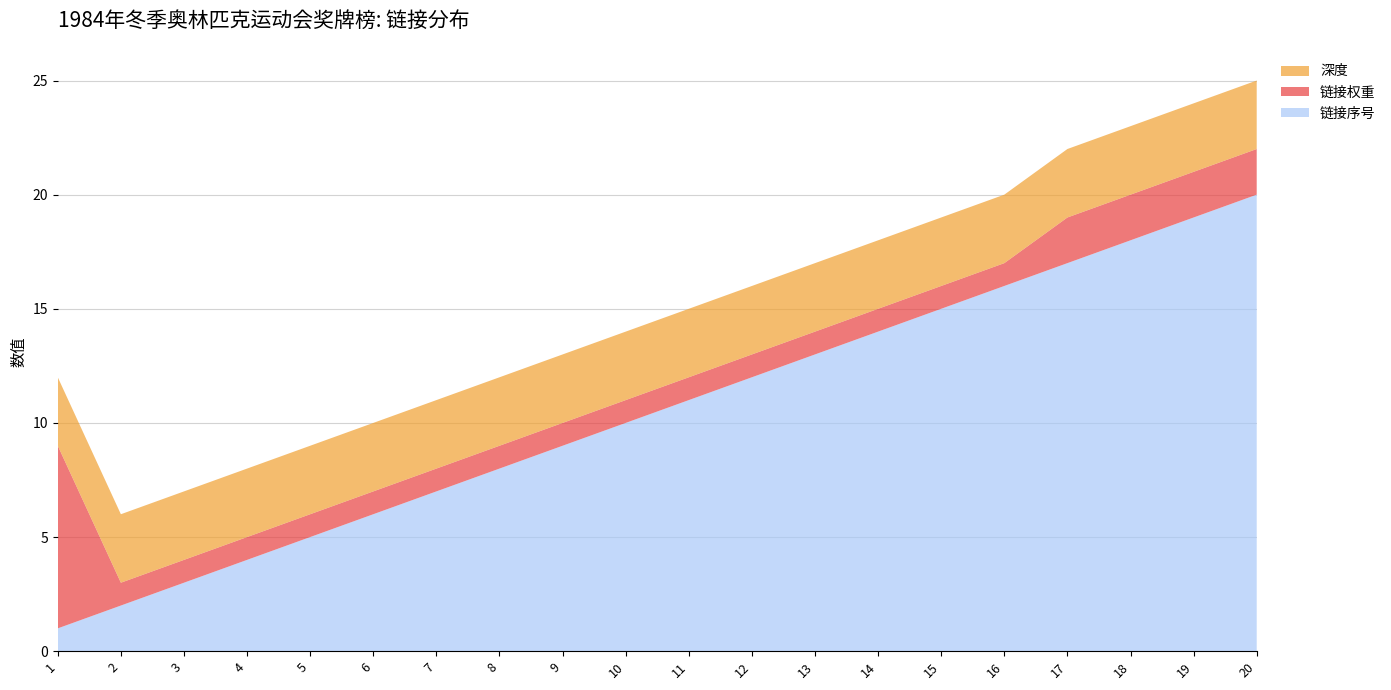

Reading right to left, transcribe all the data shown in this chart.

链接序号: 20	19	18	17	16	15	14	13	12	11	10	9	8	7	6	5	4	3	2	1
链接权重: 2	2	2	2	1	1	1	1	1	1	1	1	1	1	1	1	1	1	1	8
深度: 3	3	3	3	3	3	3	3	3	3	3	3	3	3	3	3	3	3	3	3